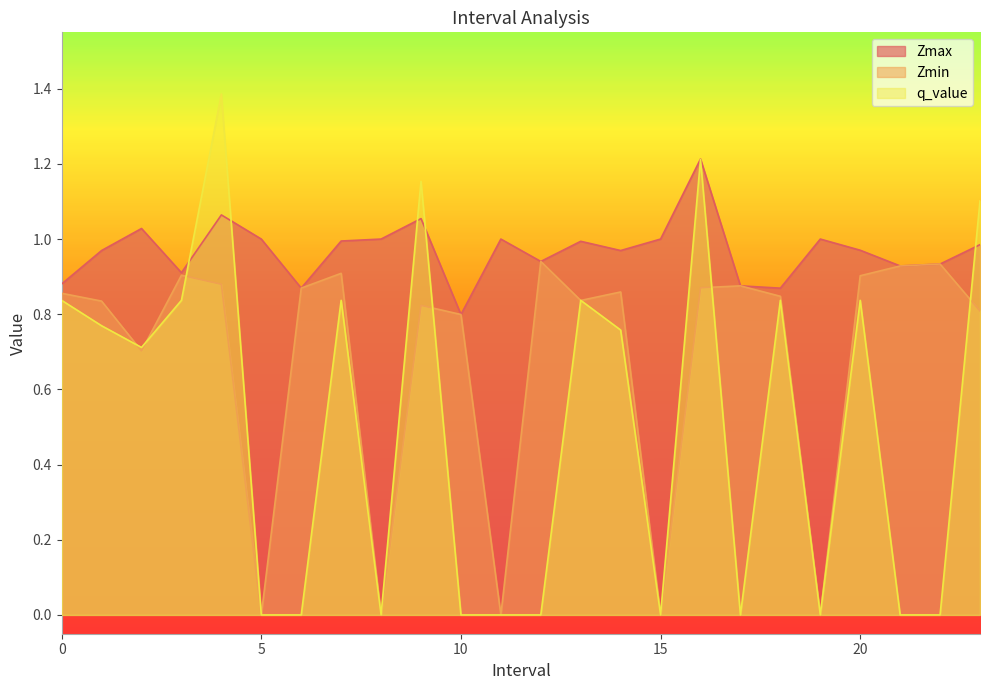

How many lines are shown in the chart?

3